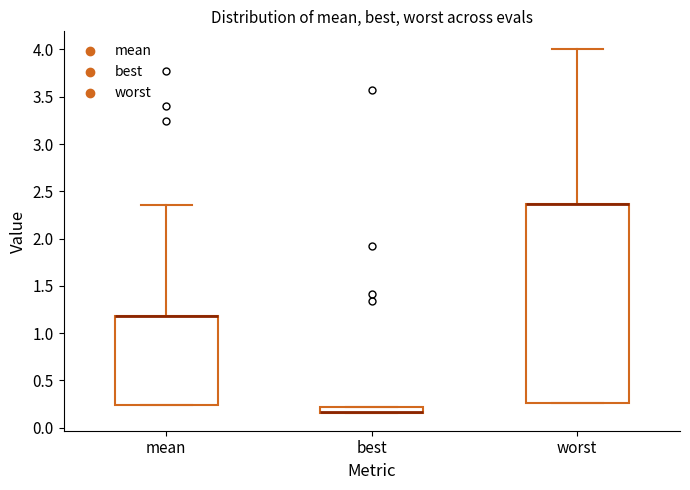

Where is the upper edge of the box for worst on the y-axis? The values are not printed on the chart, so give them approximately, as read against the axis.

2.35